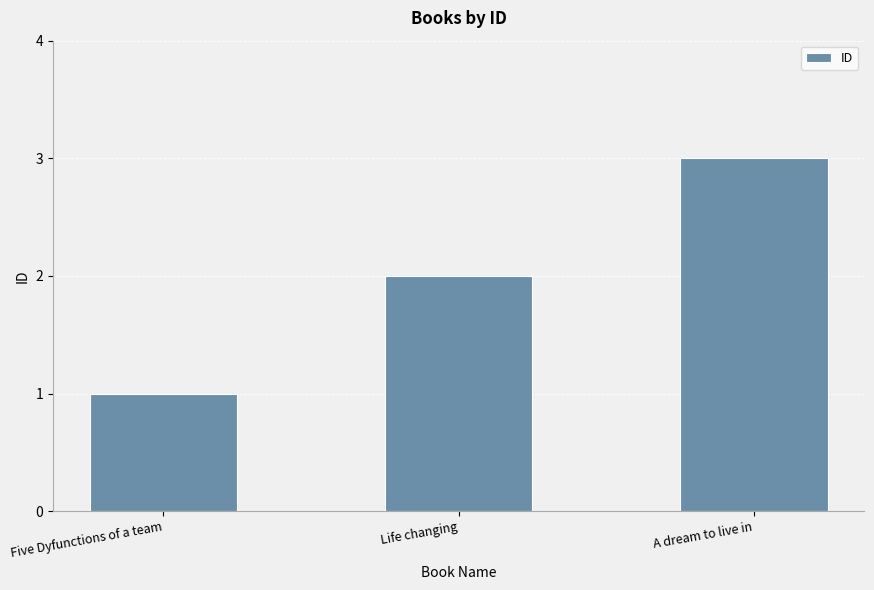

What is the average value?

2